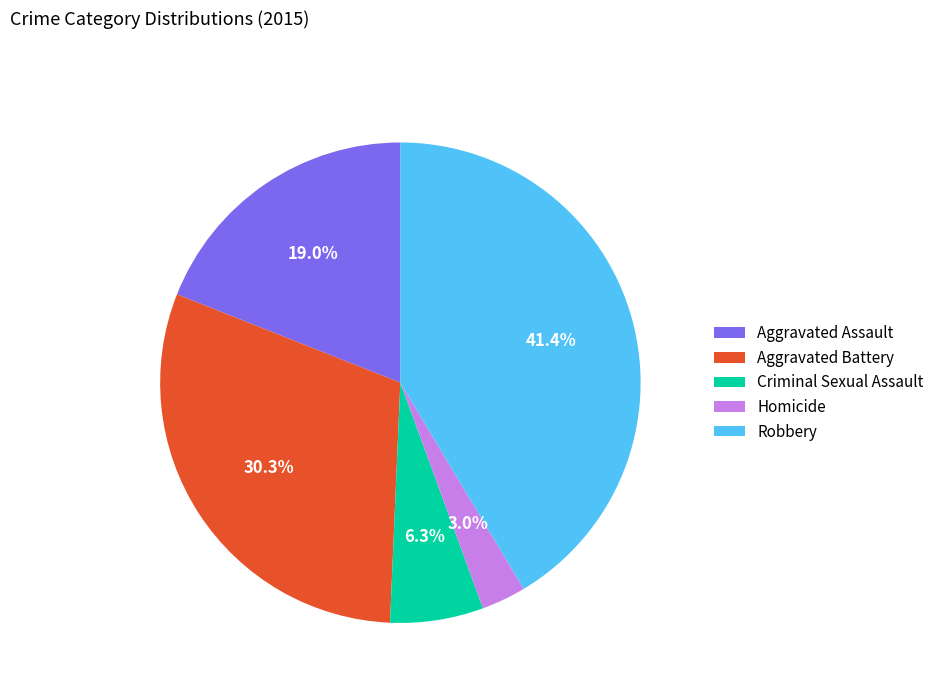

Does Aggravated Battery account for over 50% of the chart?

No